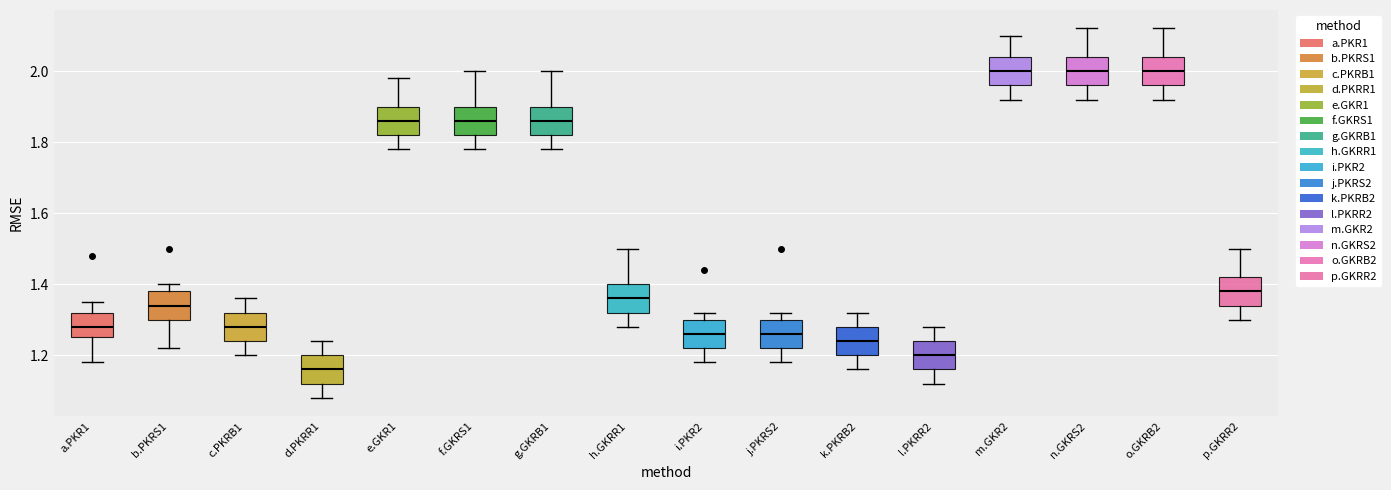

Where is the lower edge of the box for p.GKRR2 on the y-axis? The values are not printed on the chart, so give them approximately, as read against the axis.

1.34